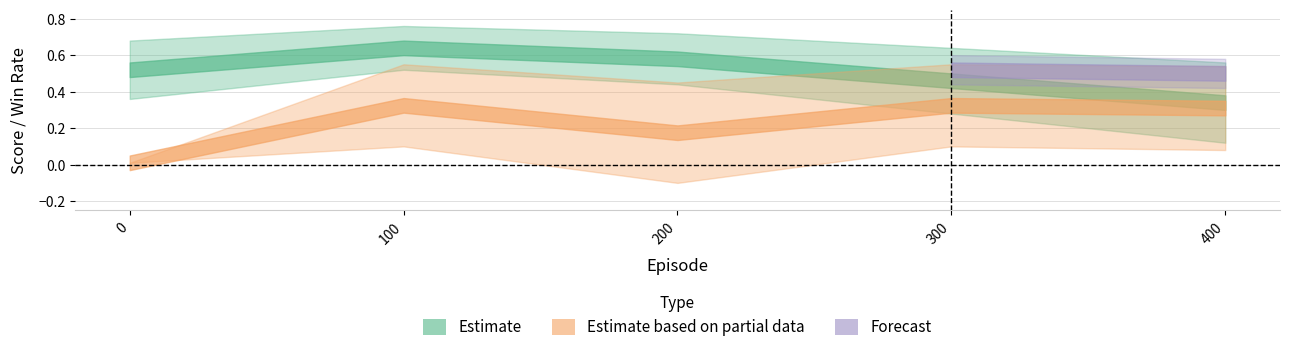

Which category has the highest value in the test_score series?

100